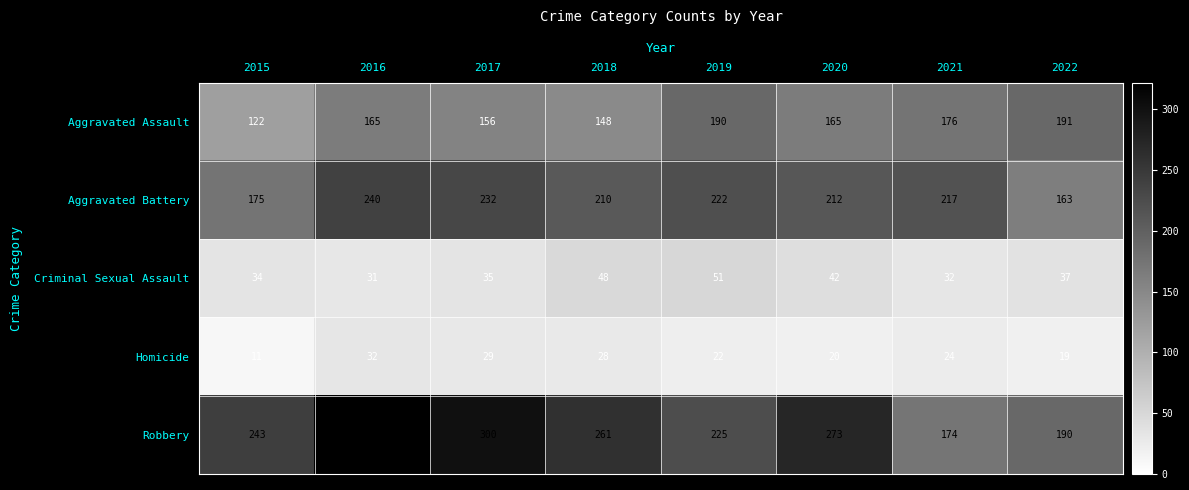

Read the Robbery value at 2016.

322